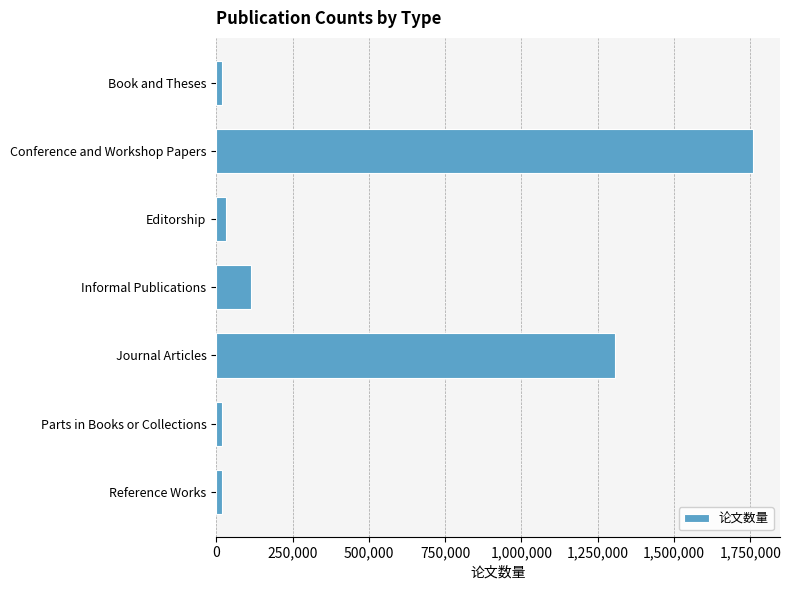

What is the average value?

466668